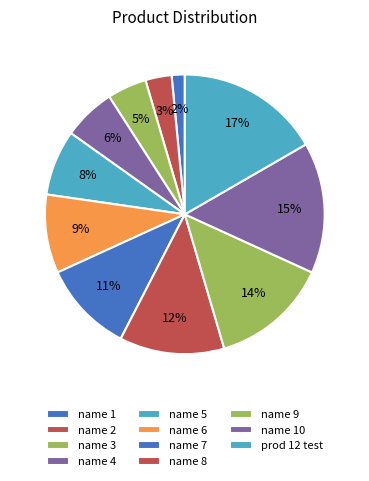

To the nearest percent, what is the difference between the largest and smallest slice percentages?

15%